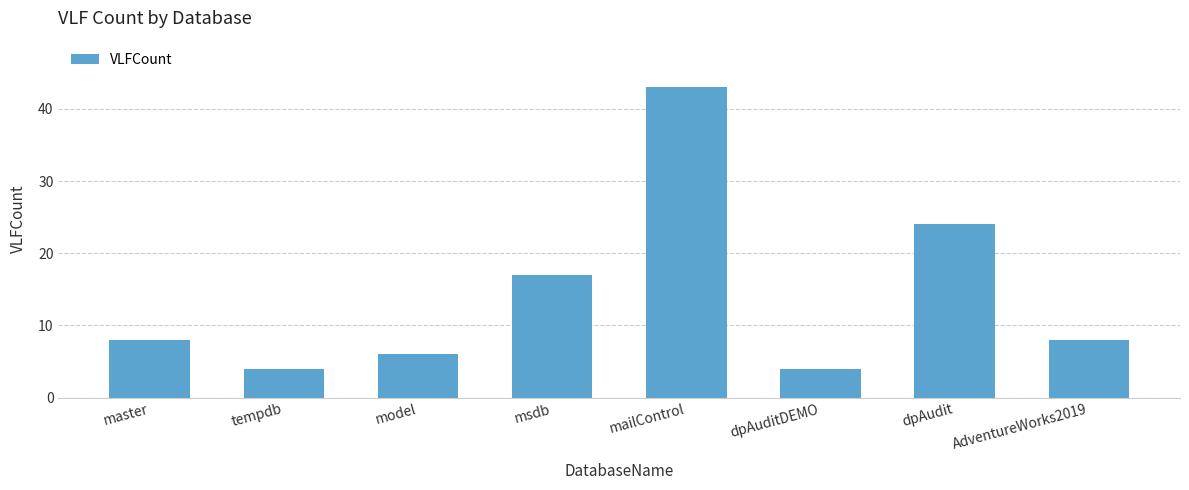

Reading right to left, what are all the values shown in this chart?

8	24	4	43	17	6	4	8